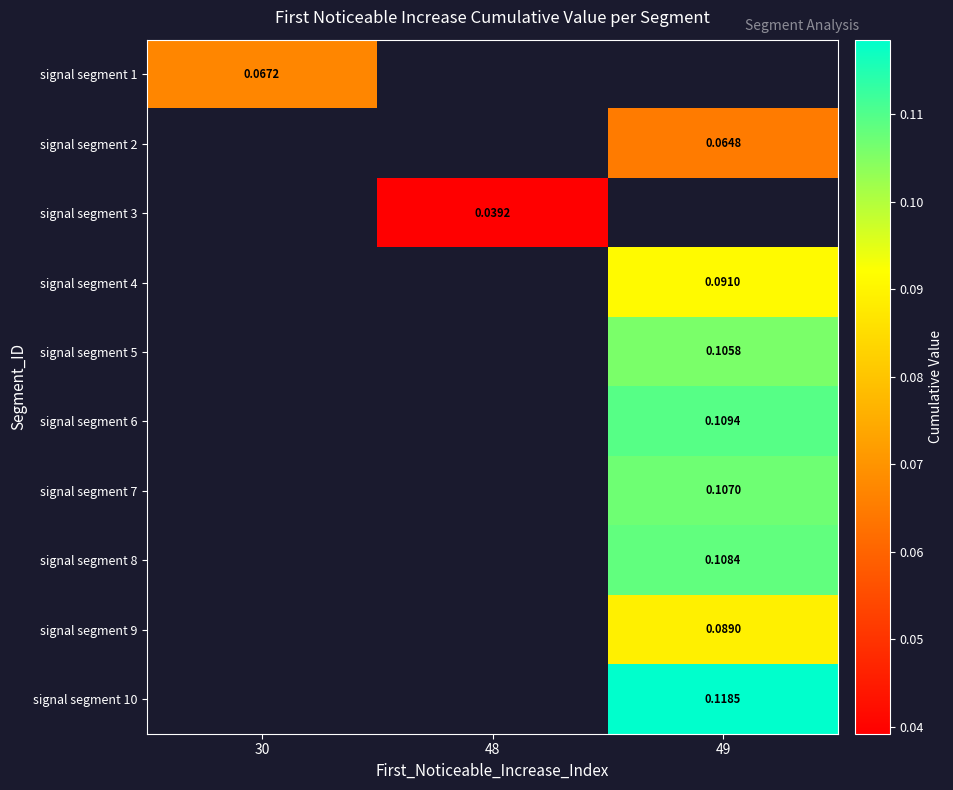

Is the value of signal segment 2 at 49 greater than the value of signal segment 3 at 48?

Yes